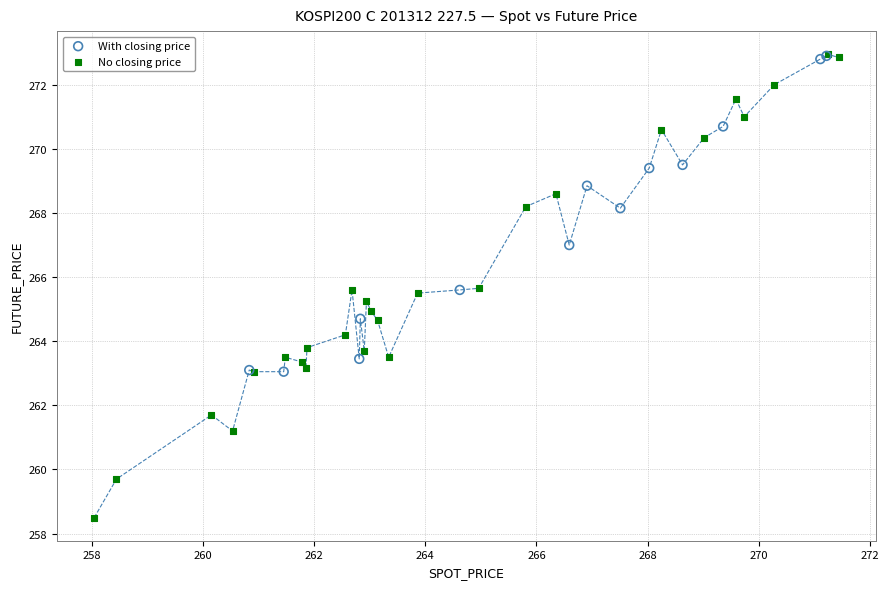

Which series has the largest Y range (max minus min)?

No closing price